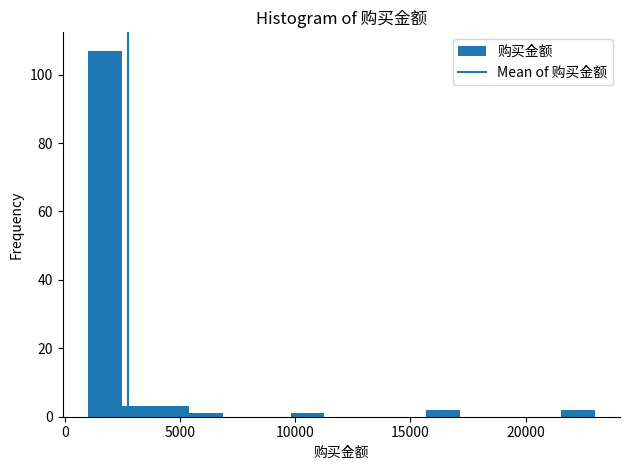

Around what value on the x-axis is the tallest bar? Give the approximate position of its centre, as read against the axis.

1500